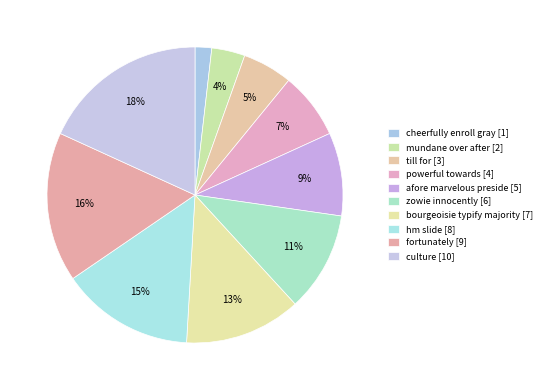

Count the number of slices in the pie.

10